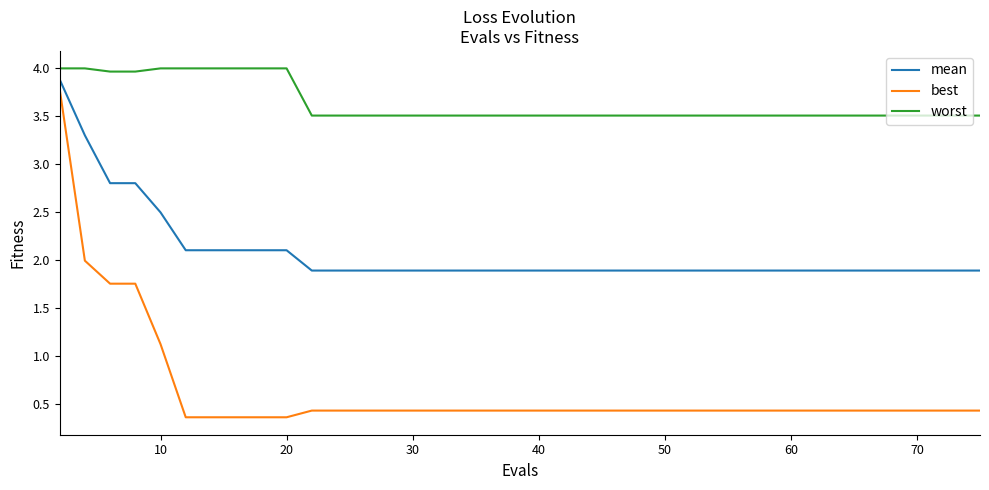

List the series in order of their overall mean, highest first.

worst, mean, best